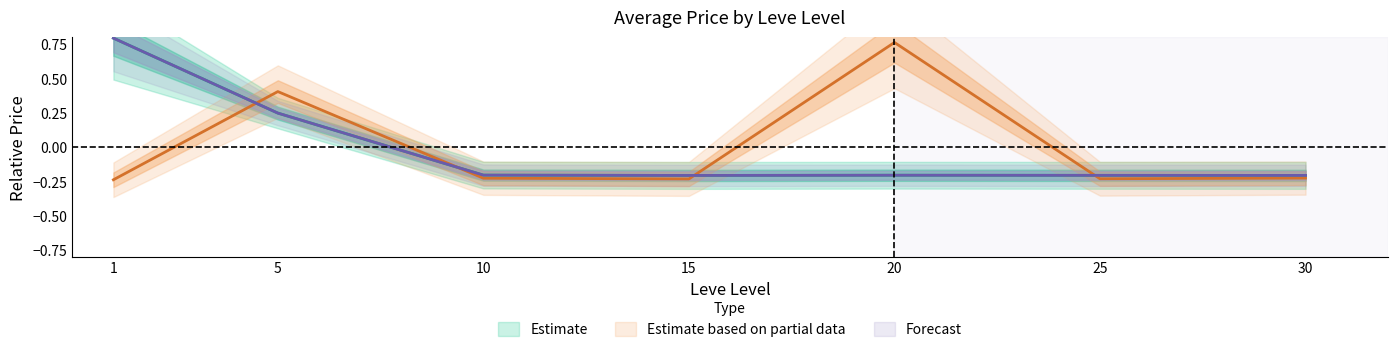

What is the value of the currentAveragePriceHQ point at the 1st from the left?

0.8